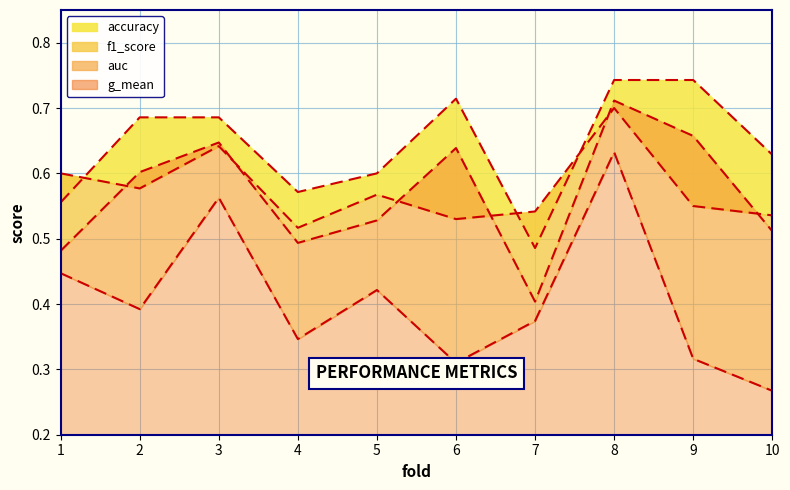

Is the value of f1_score at 8 greater than the value of accuracy at 7?

Yes